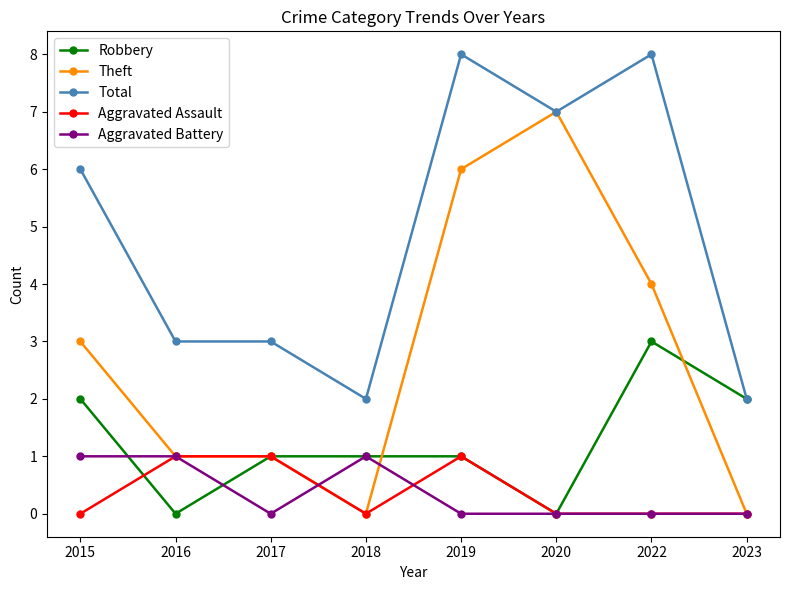

How many values in the Total series are below 6?

4